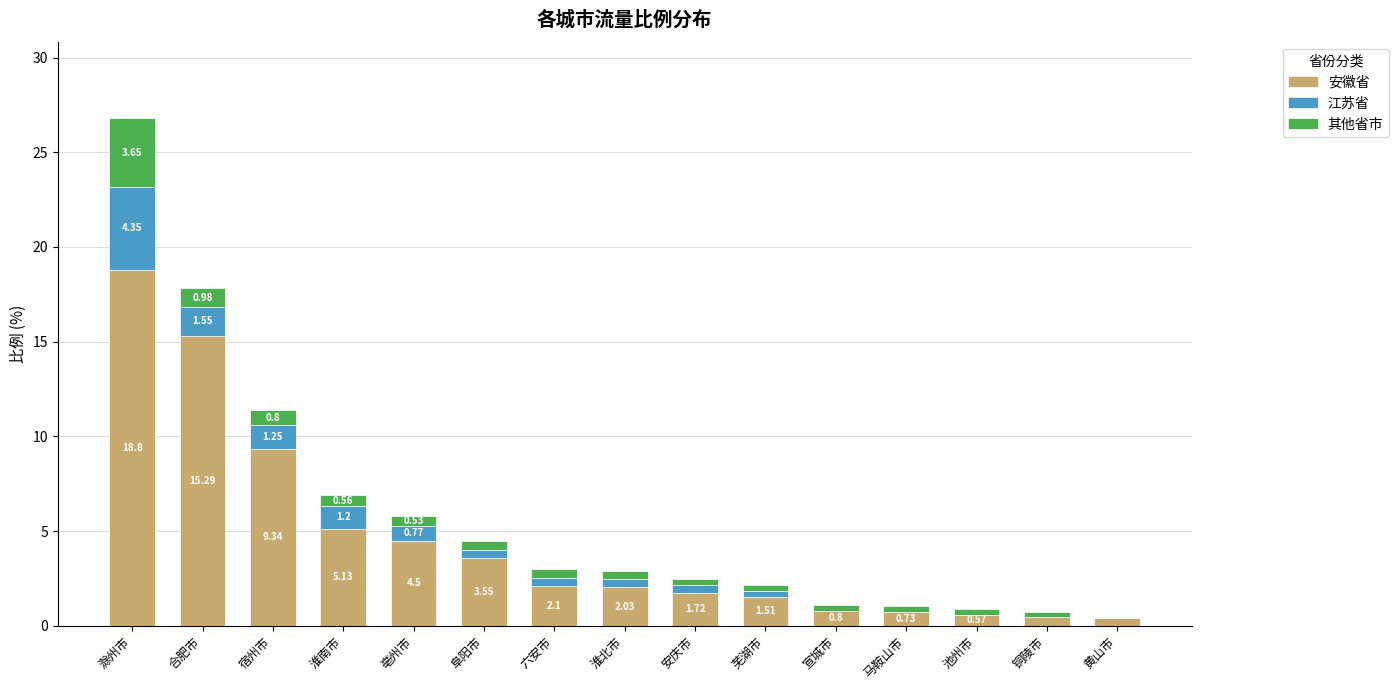

Where does the 安徽省 series first go above 2?

滁州市